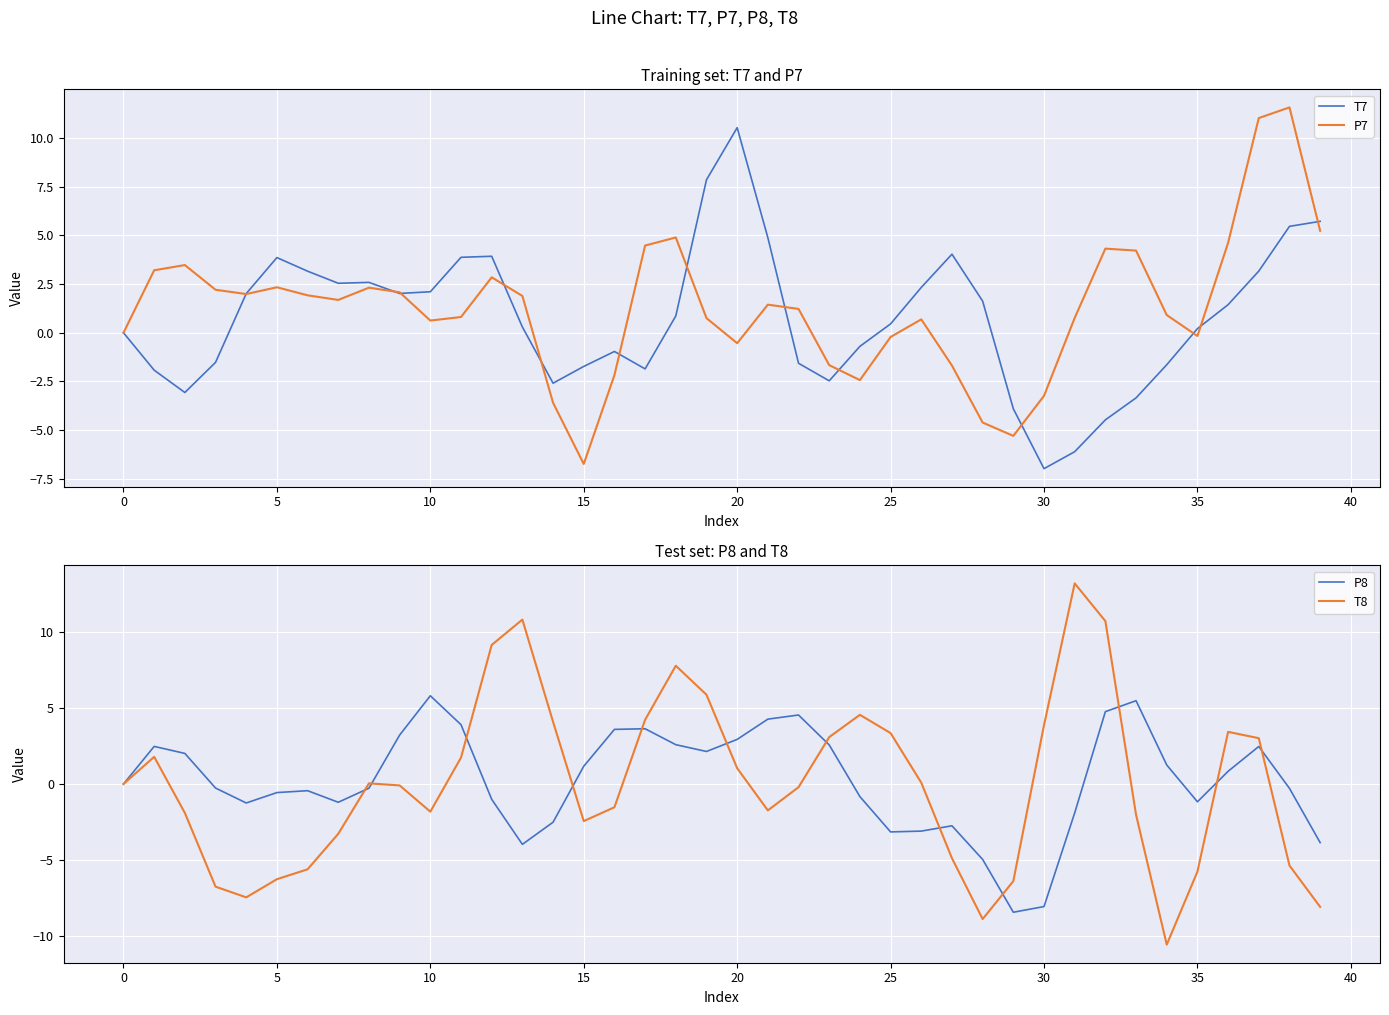

What are all the series names shown in the legend?

T7, P7, P8, T8